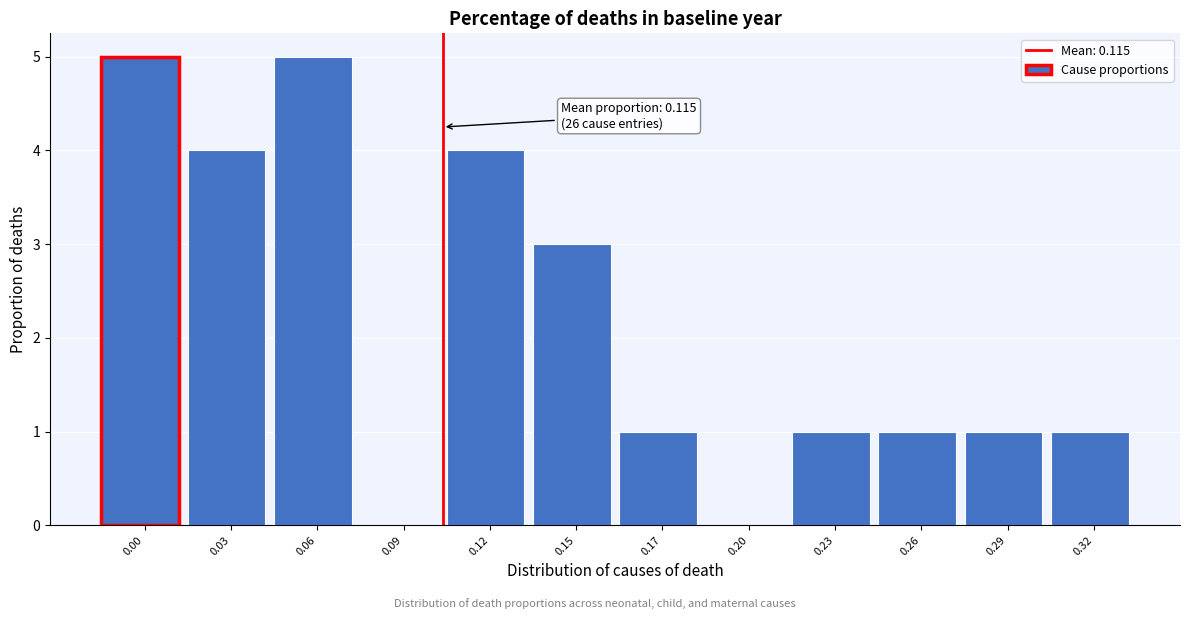

Reading right to left, list all the values displayed in this chart.

0.32=1	0.29=1	0.26=1	0.23=1	0.20=0	0.17=1	0.15=3	0.12=4	0.09=0	0.06=5	0.03=4	0.00=5